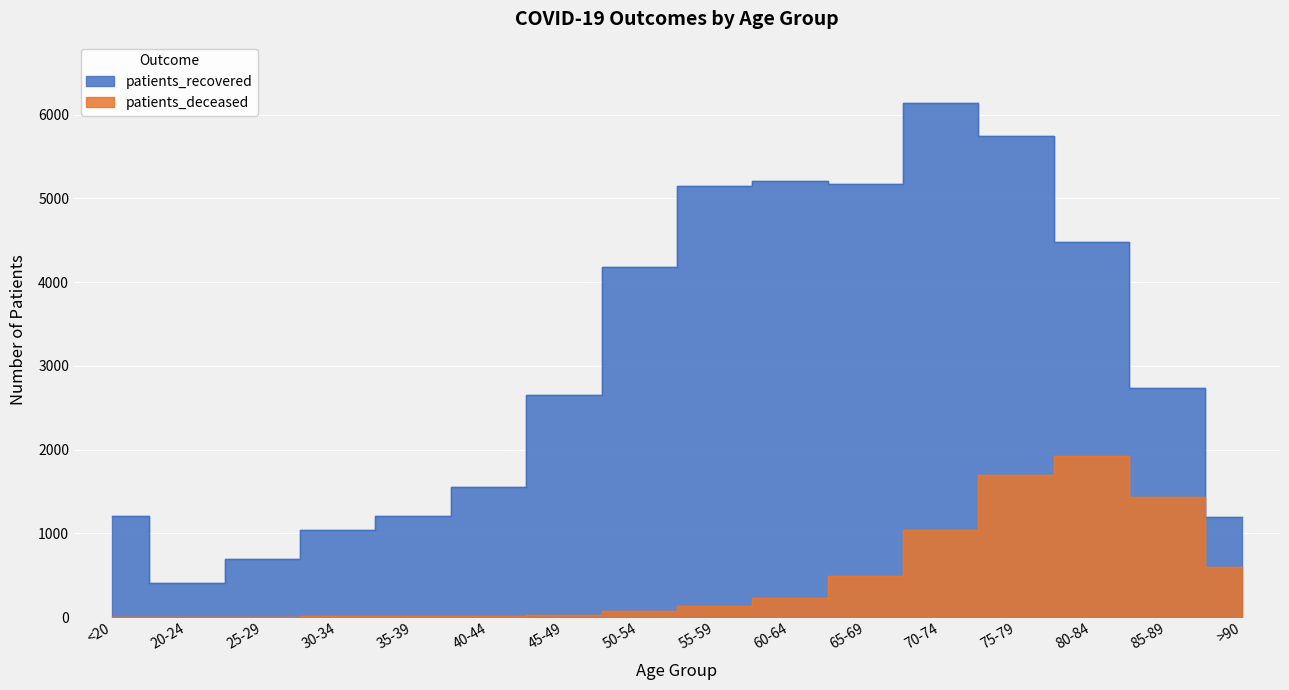

List the labels in order of patients_deceased value, smallest first.

25-29, 20-24, <20, 30-34, 35-39, 40-44, 45-49, 50-54, 55-59, 60-64, 65-69, >90, 70-74, 85-89, 75-79, 80-84